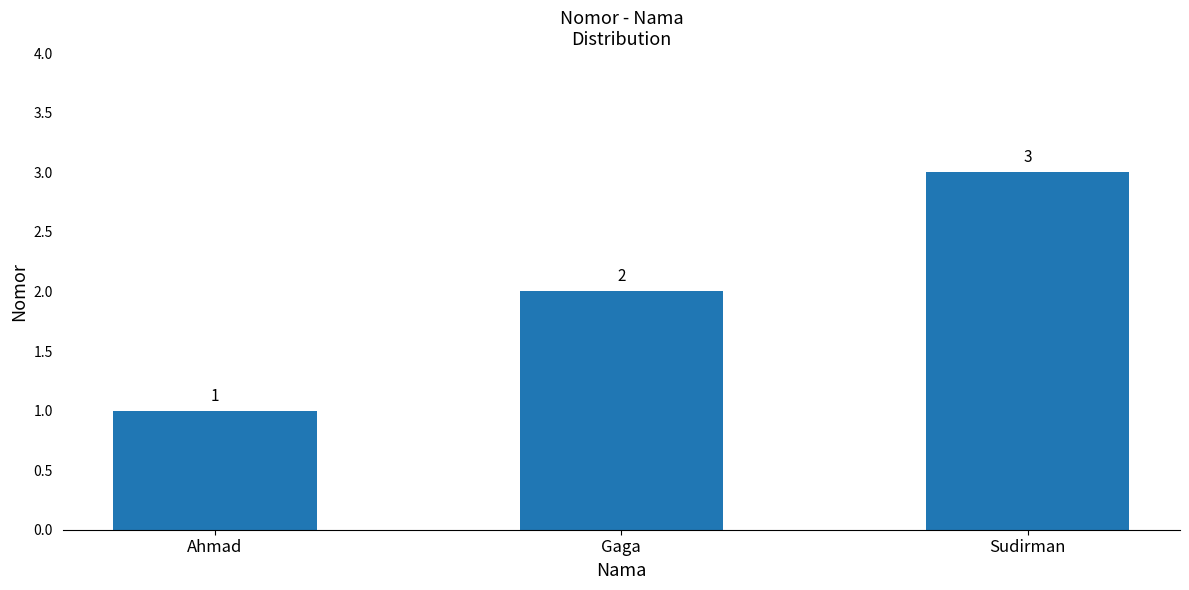

What is the value of the 1st bar from the left?

1